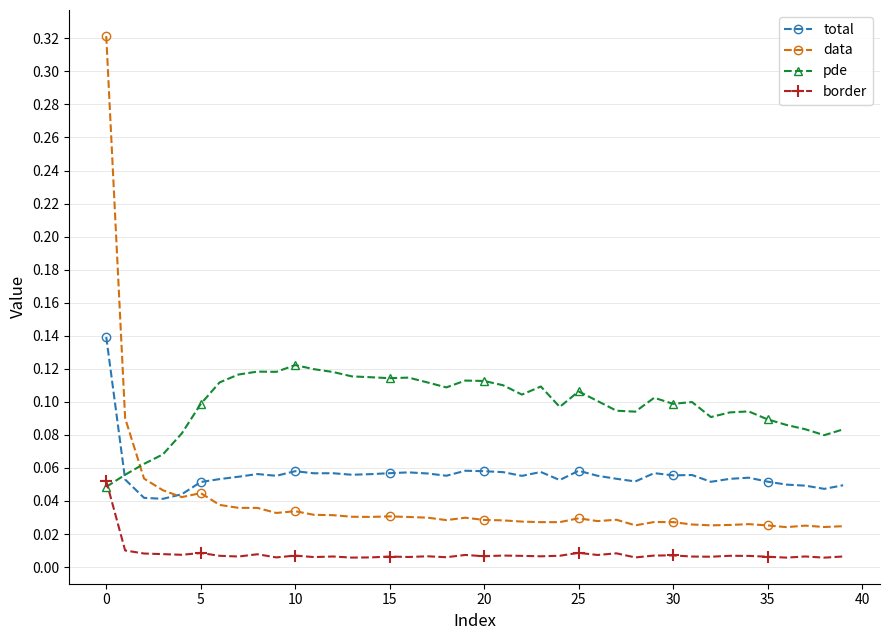

At how many categories does at least one series exceed 0?

40